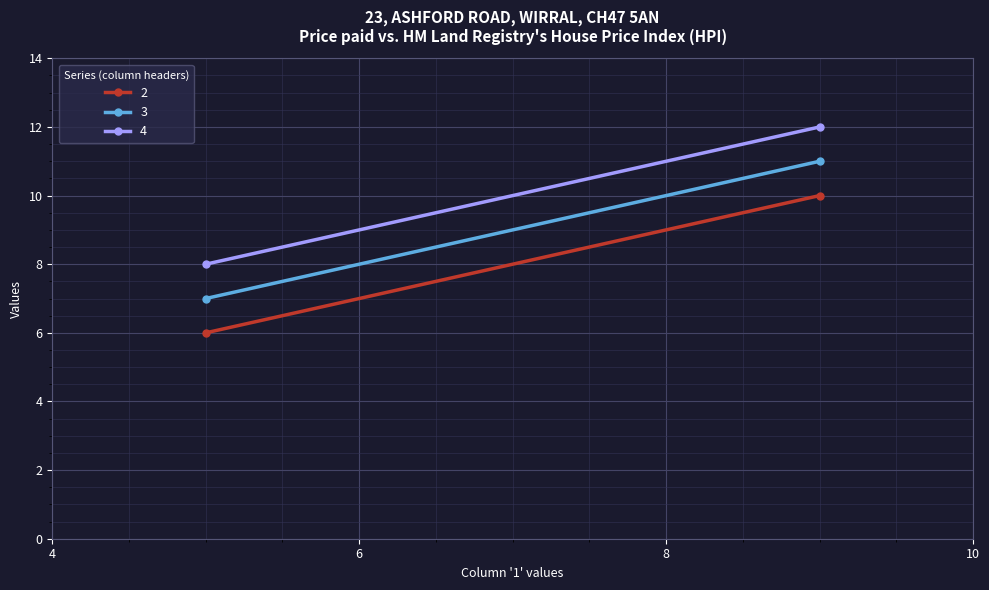

Rank the series at 5 from highest to lowest value.

4, 3, 2